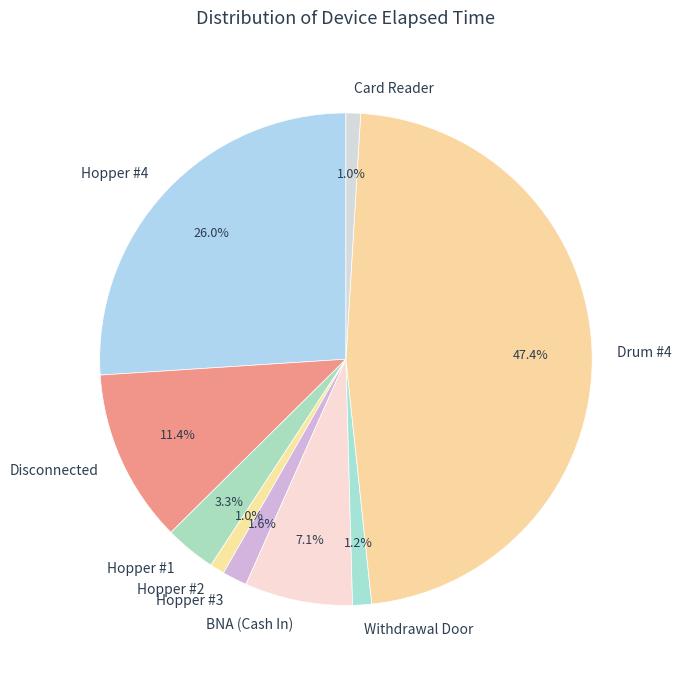

Does Hopper #3 represent more than half of the total?

No